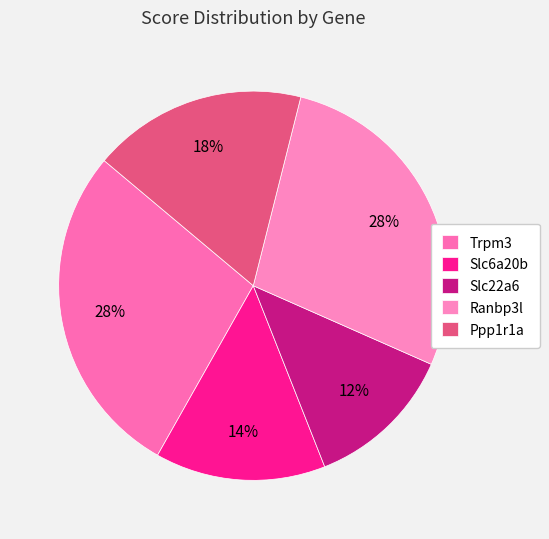

Count the number of slices in the pie.

5